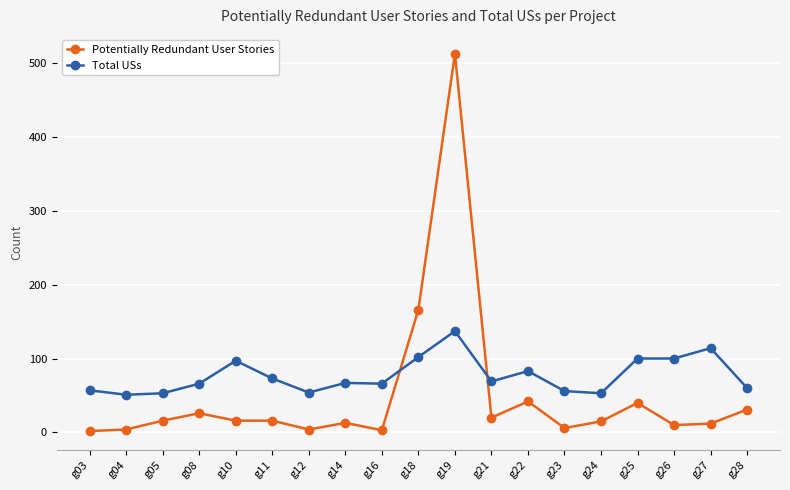

How many data points in Potentially Redundant User Stories are less than 16?

9